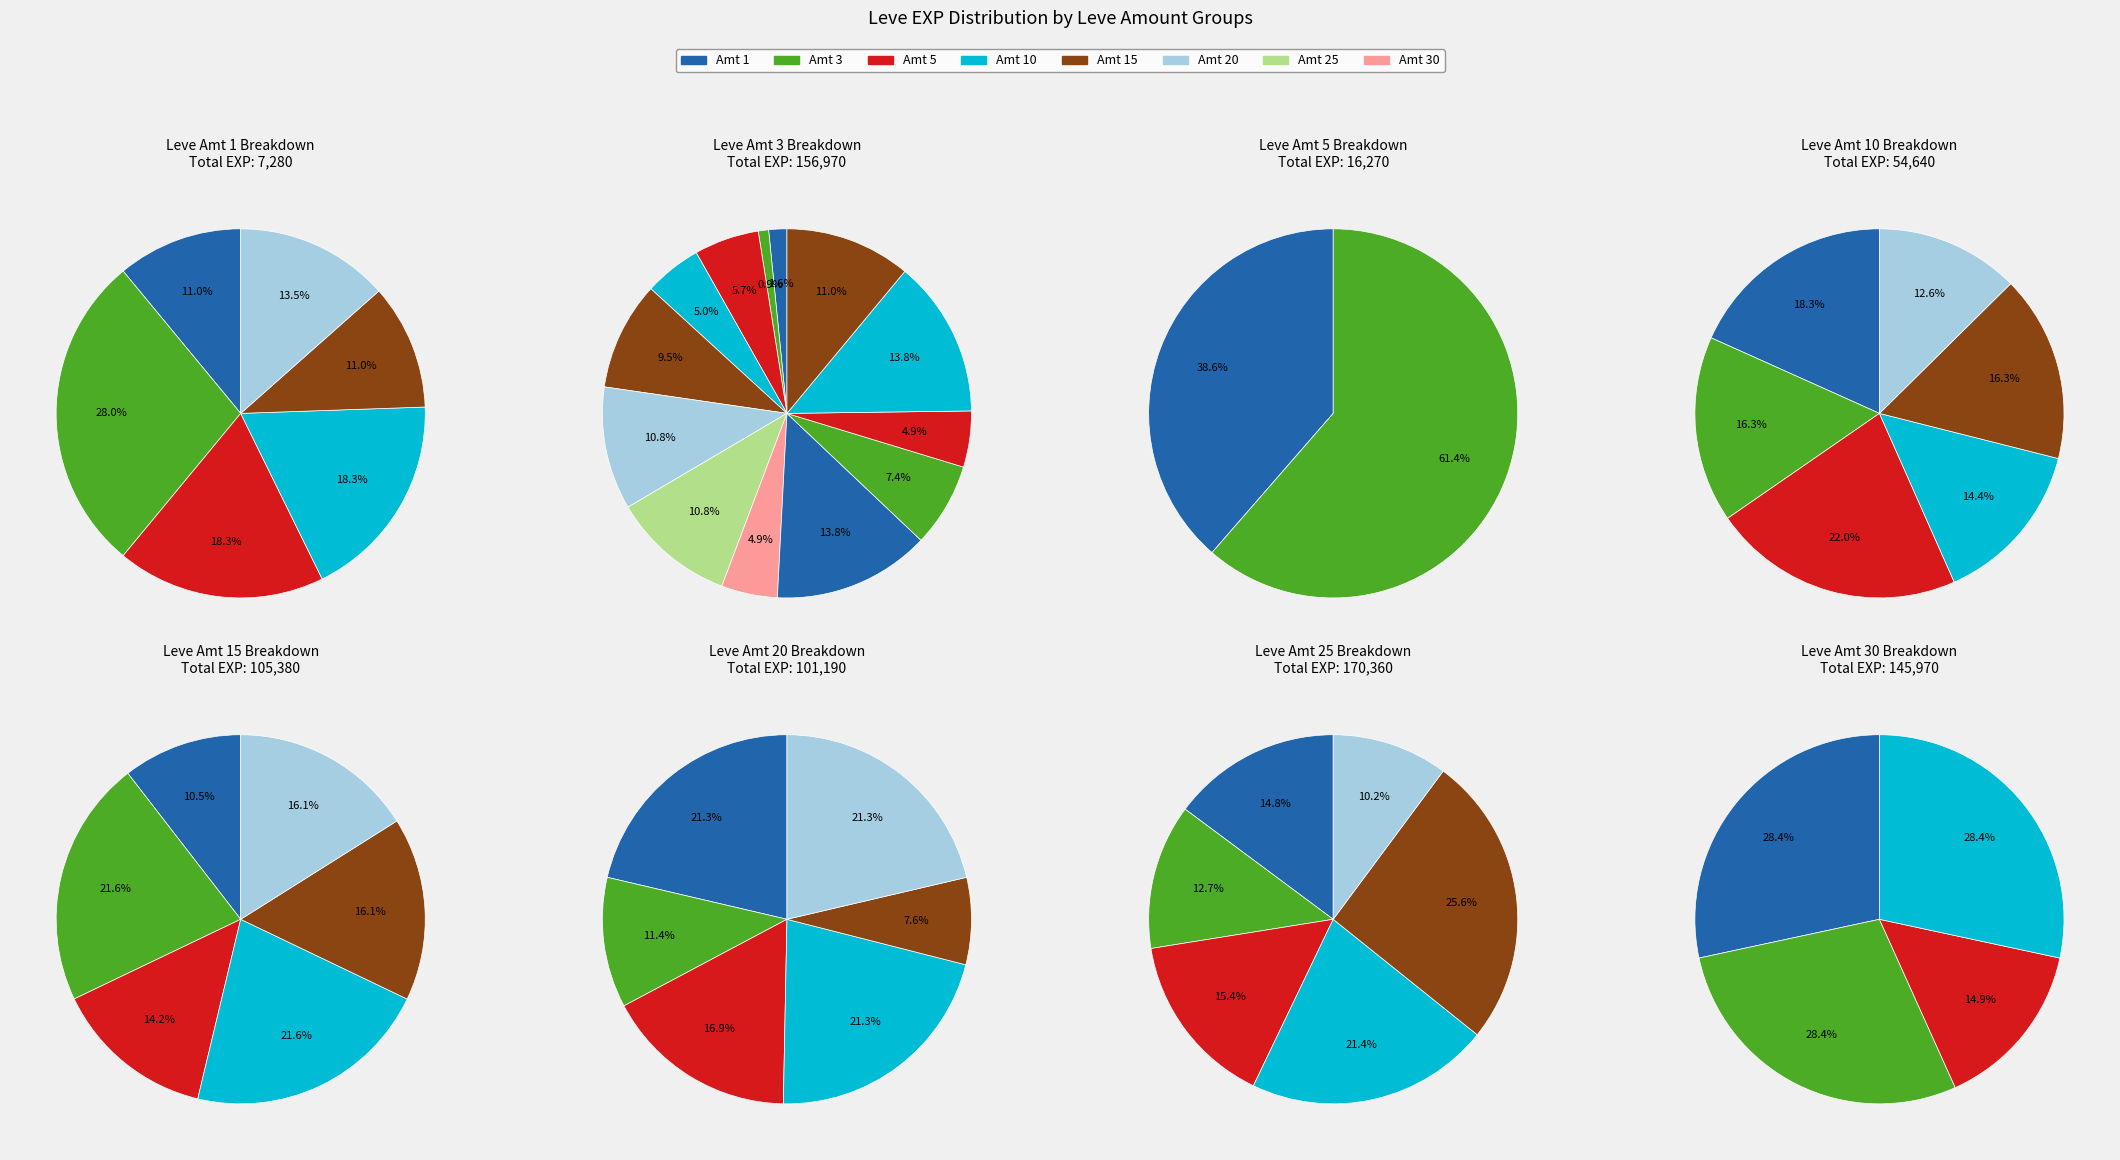

What is the smallest slice in the pie chart?

1